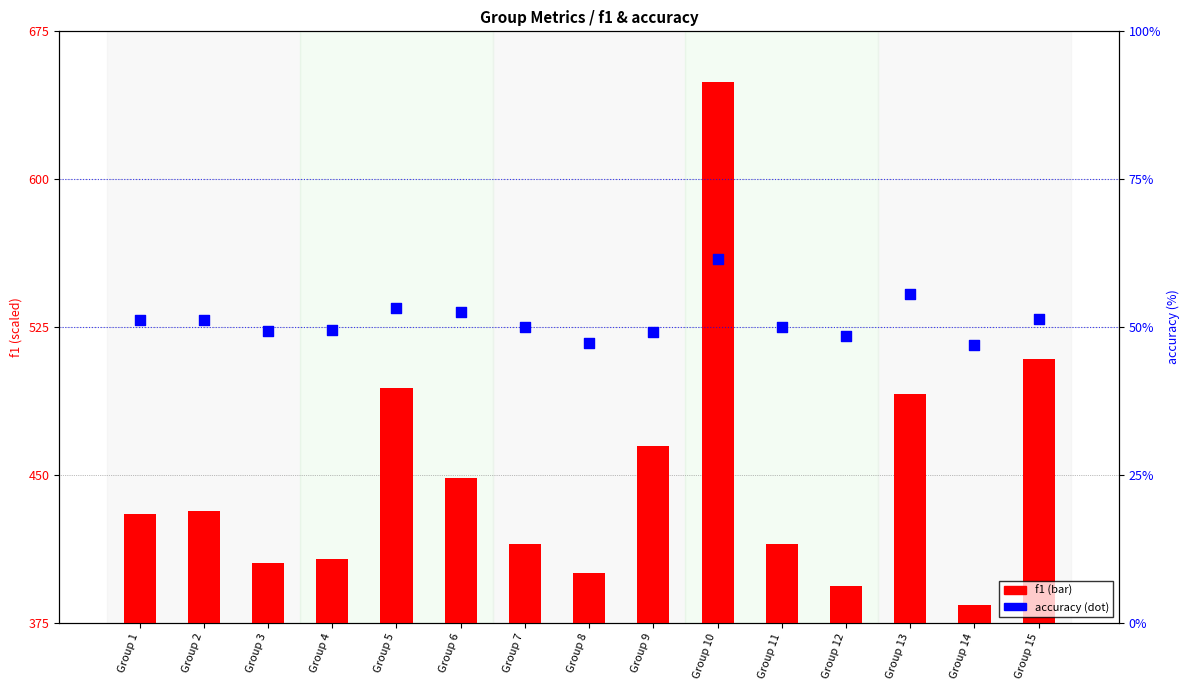

Which series contains the highest Y value?

f1